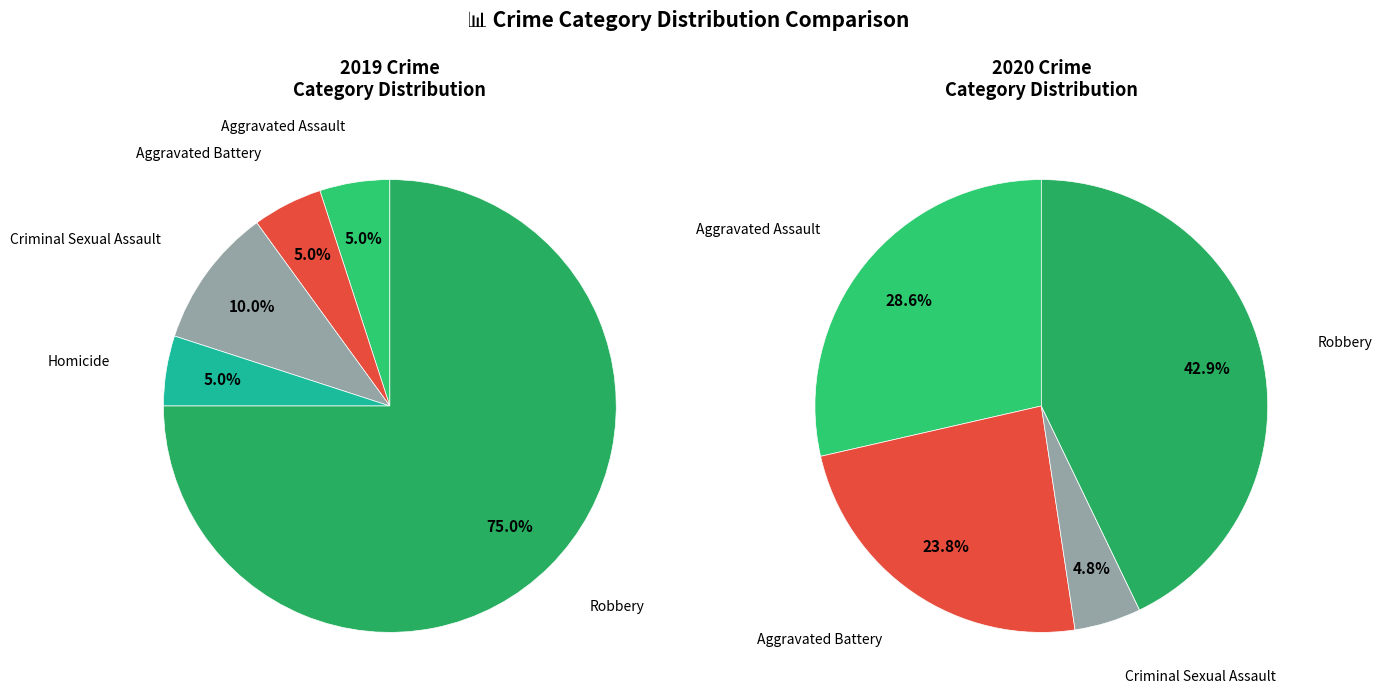

To the nearest percent, what portion does 2 represent?

5%